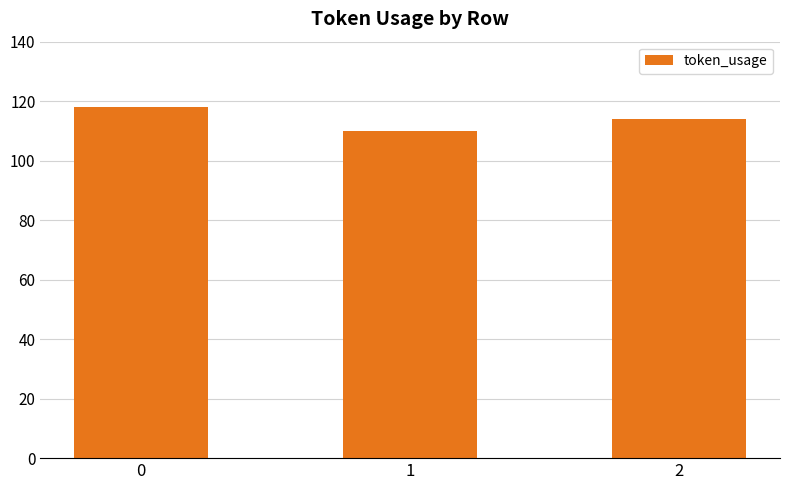

Count the values in the range 110 to 118.

3